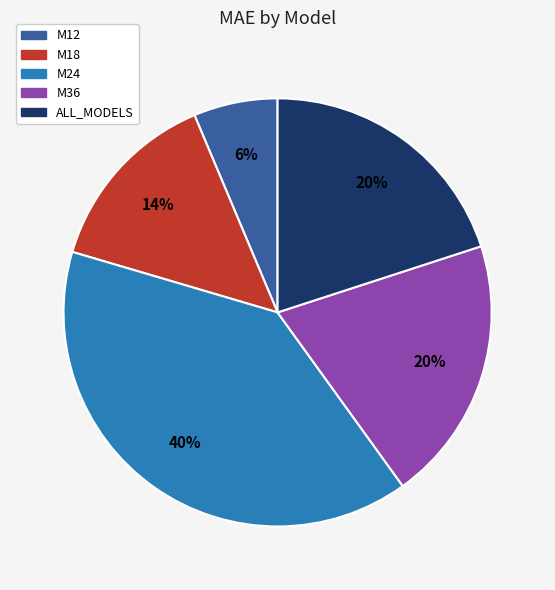

Which category has the biggest portion of the pie?

M24